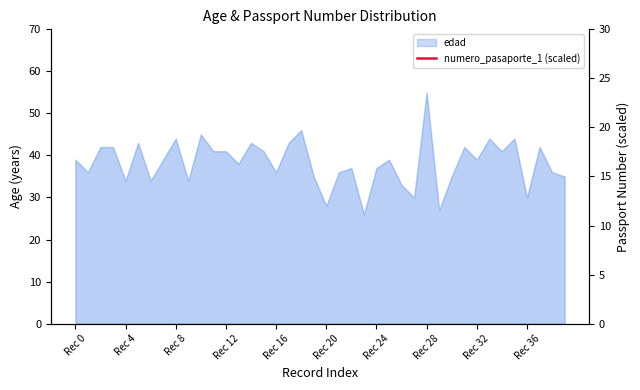

How many interior local peaks (higher than both neighbors) does the data have?

14